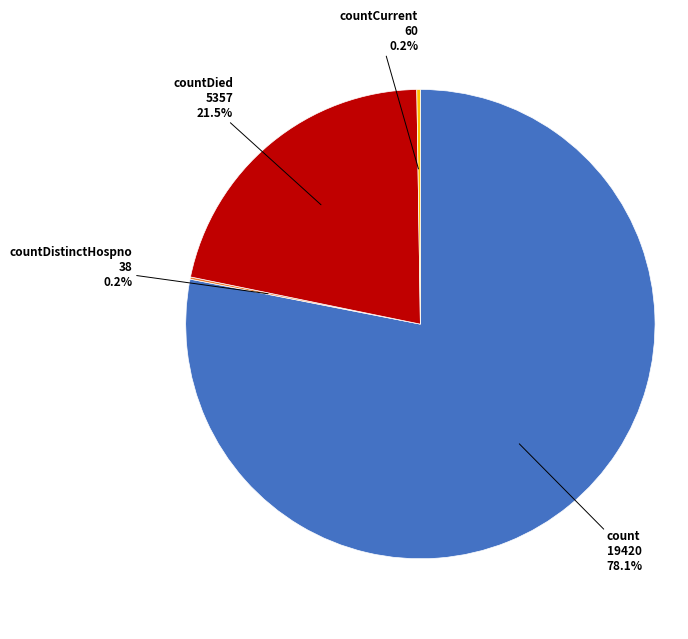

Is there a majority slice in this chart?

Yes